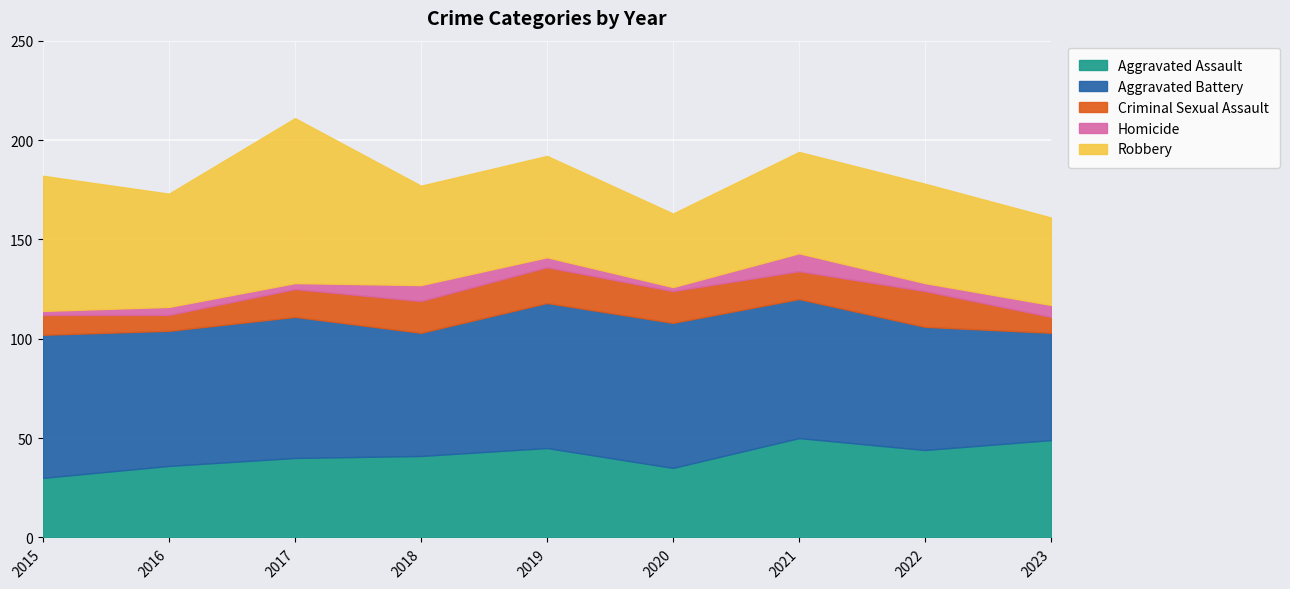

What value does the Criminal Sexual Assault series have at 2018, to the nearest 5?

15